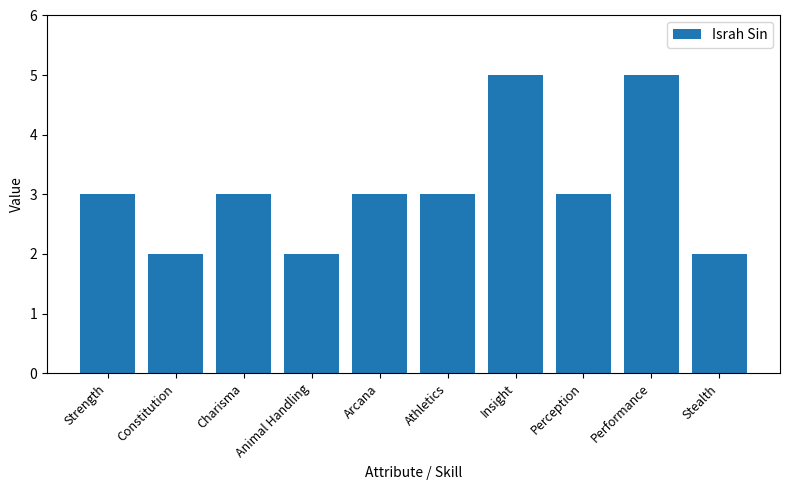

What is the label of the 7th bar from the left?

Insight